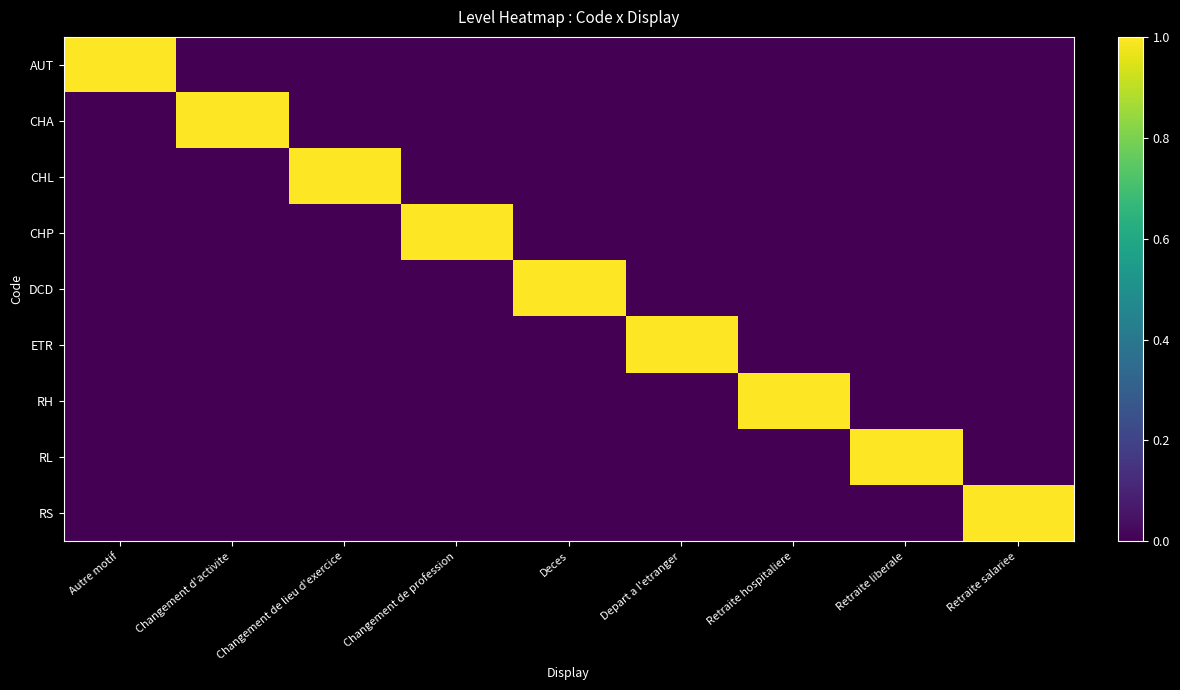

At which category is the sum across all series the highest?

Autre motif